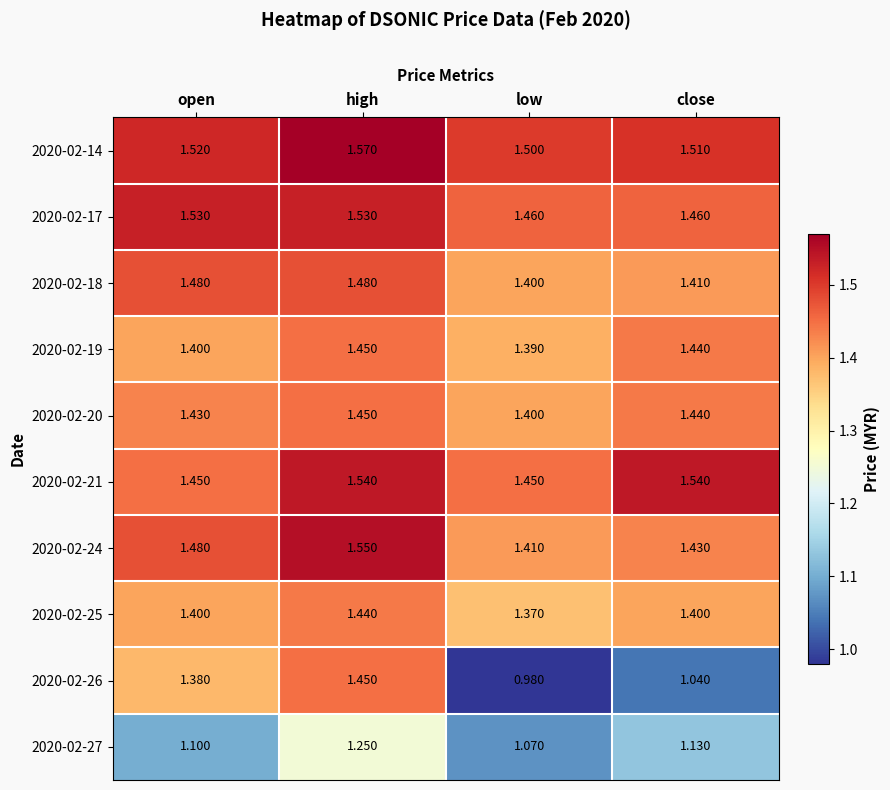

Which label corresponds to the largest value in the chart?

high